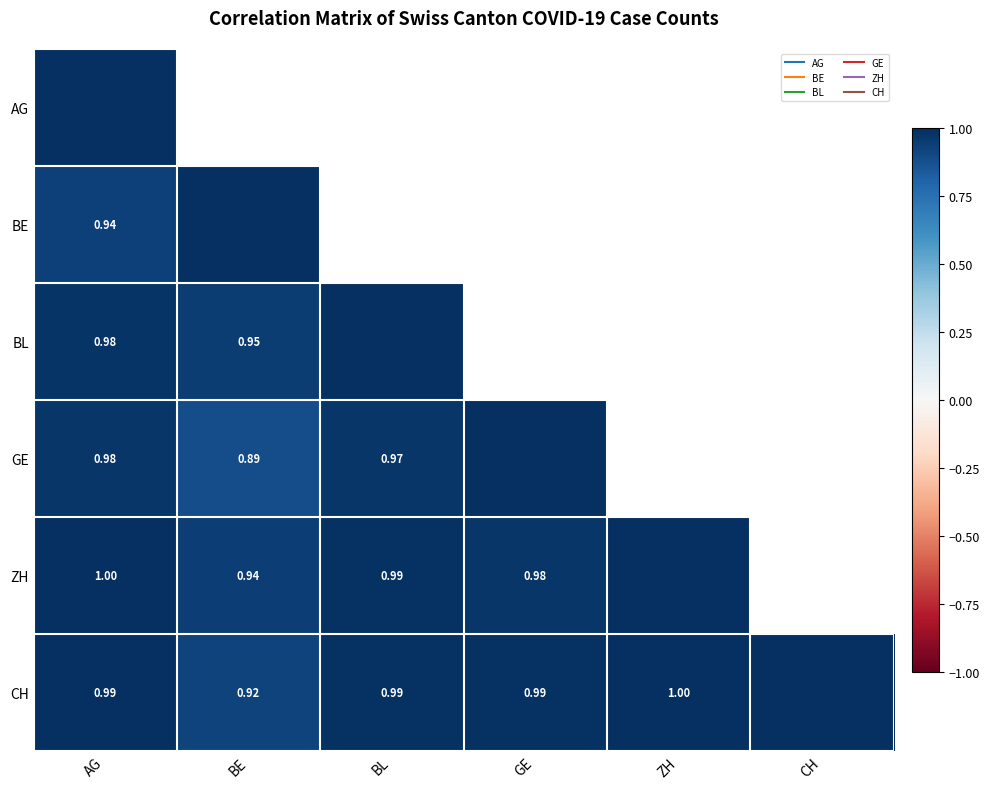

Which category has the highest value across all series?

AG